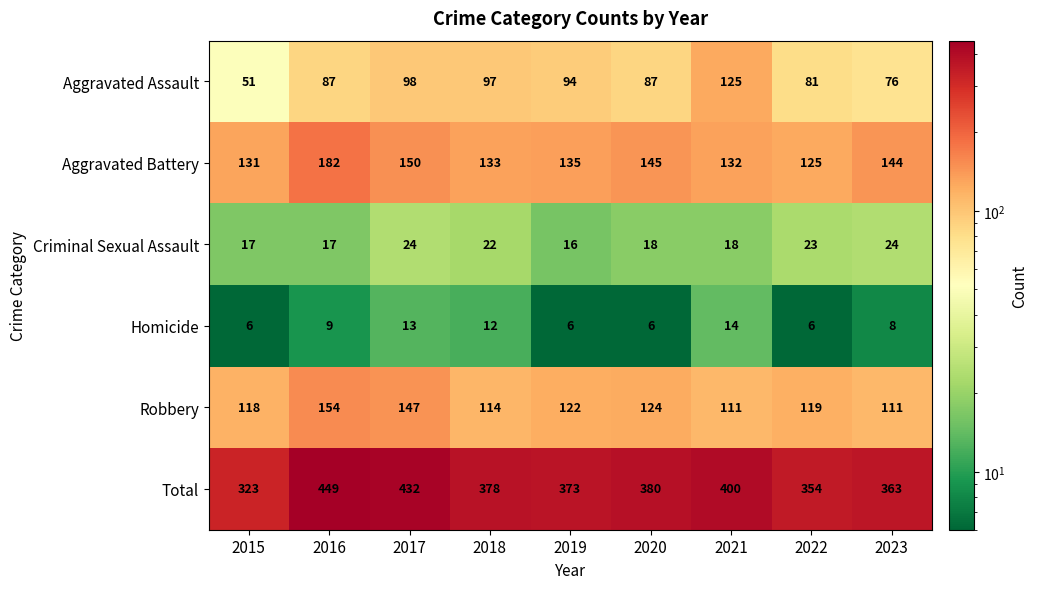

What is the difference between the highest and lowest values at 2017?

419